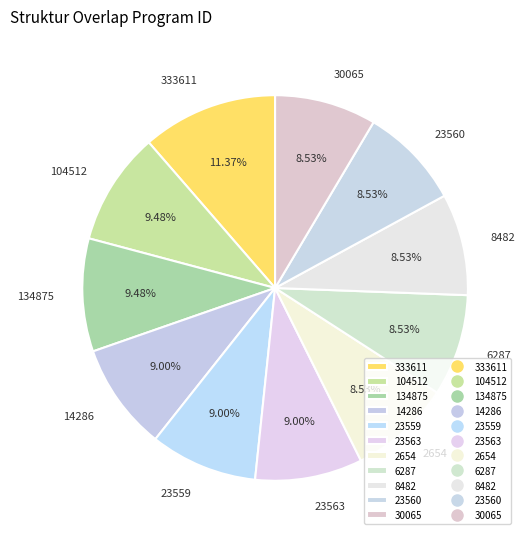

Combined, do 2654 and 23559 account for over 50%?

No